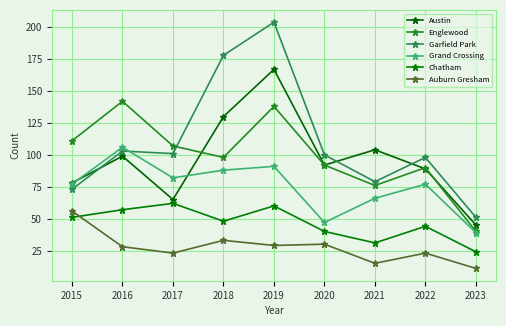

Which category has the highest value across all series?

2019